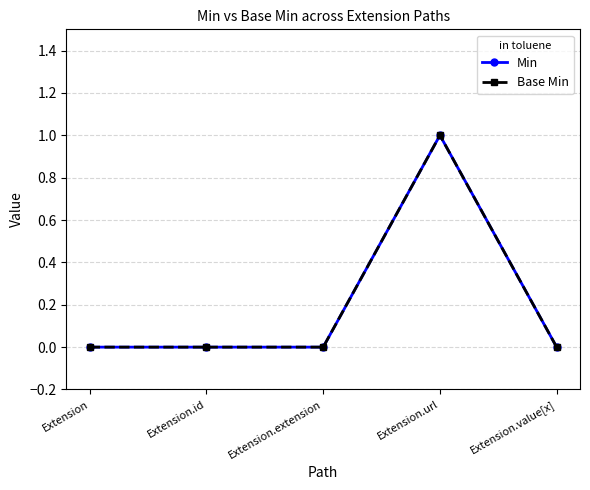

Does the chart have visible grid lines?

Yes